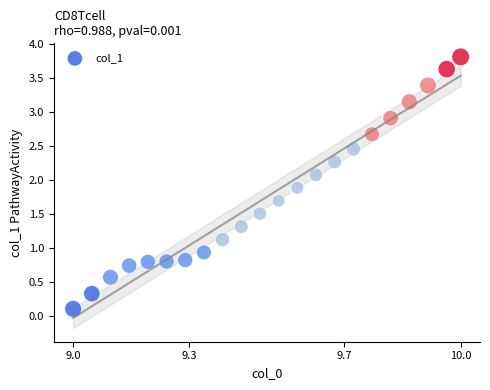

What Y value in the scatter plot is closest to 1?

0.9